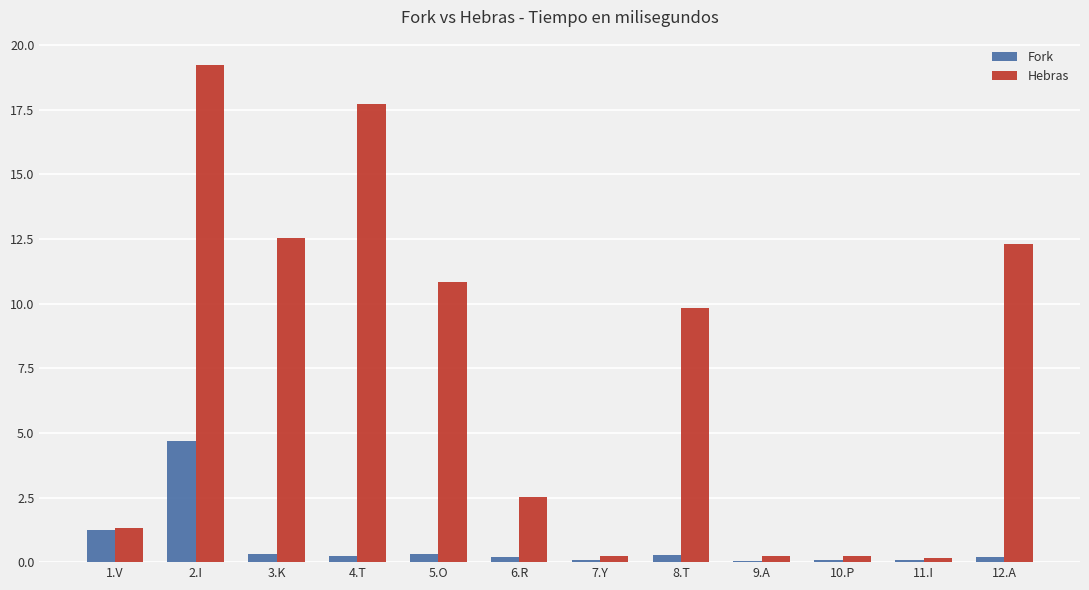

What is the average value of the Fork series?

0.6